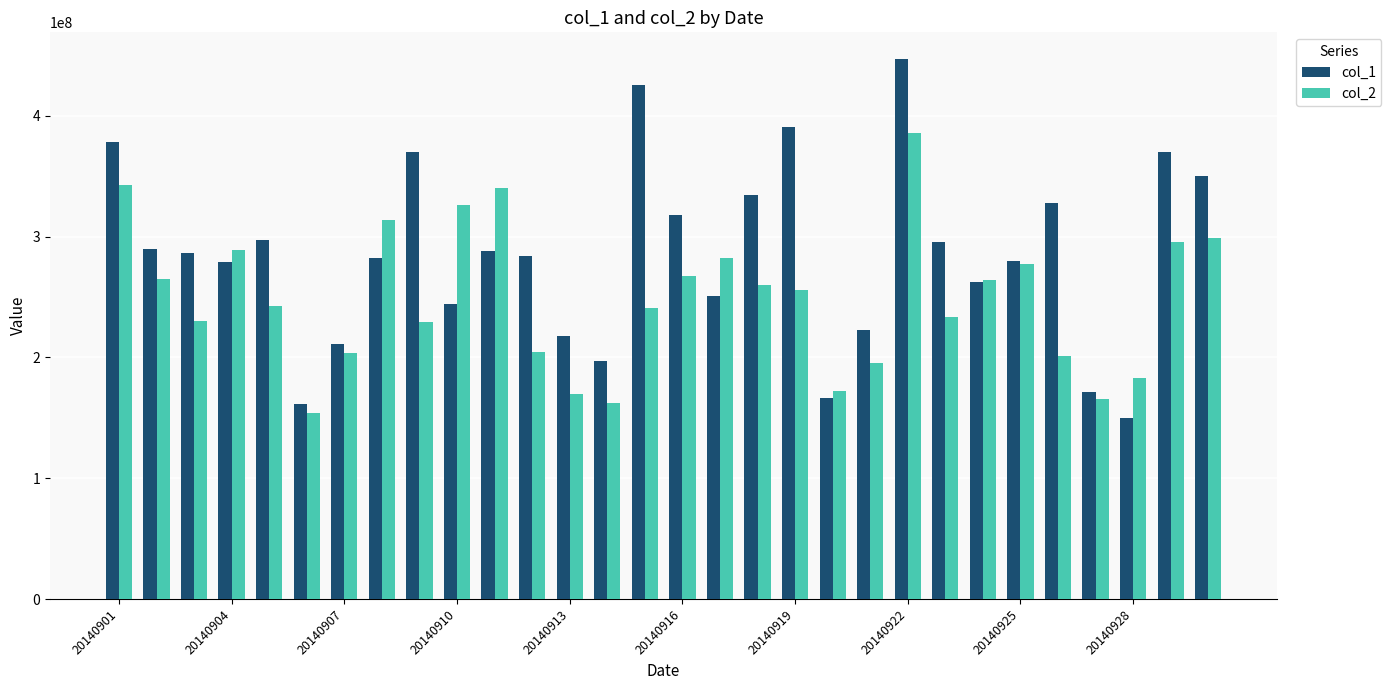

Which series has the largest total across all categories?

col_1